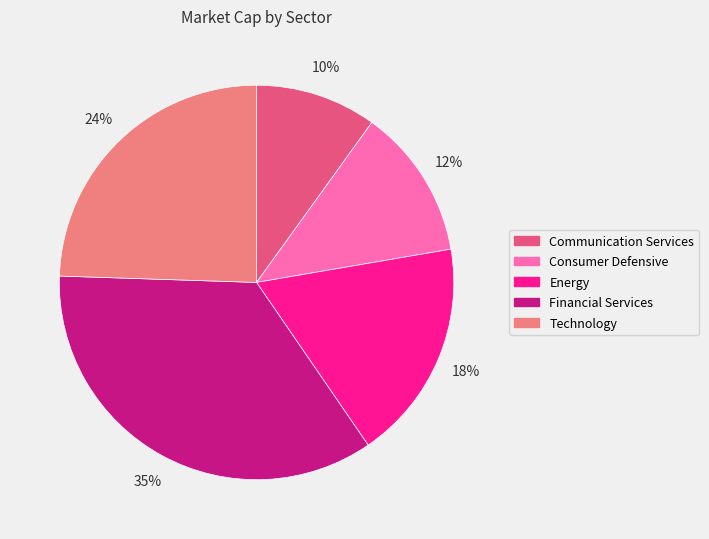

Between Communication Services and Technology, which is larger?

Technology